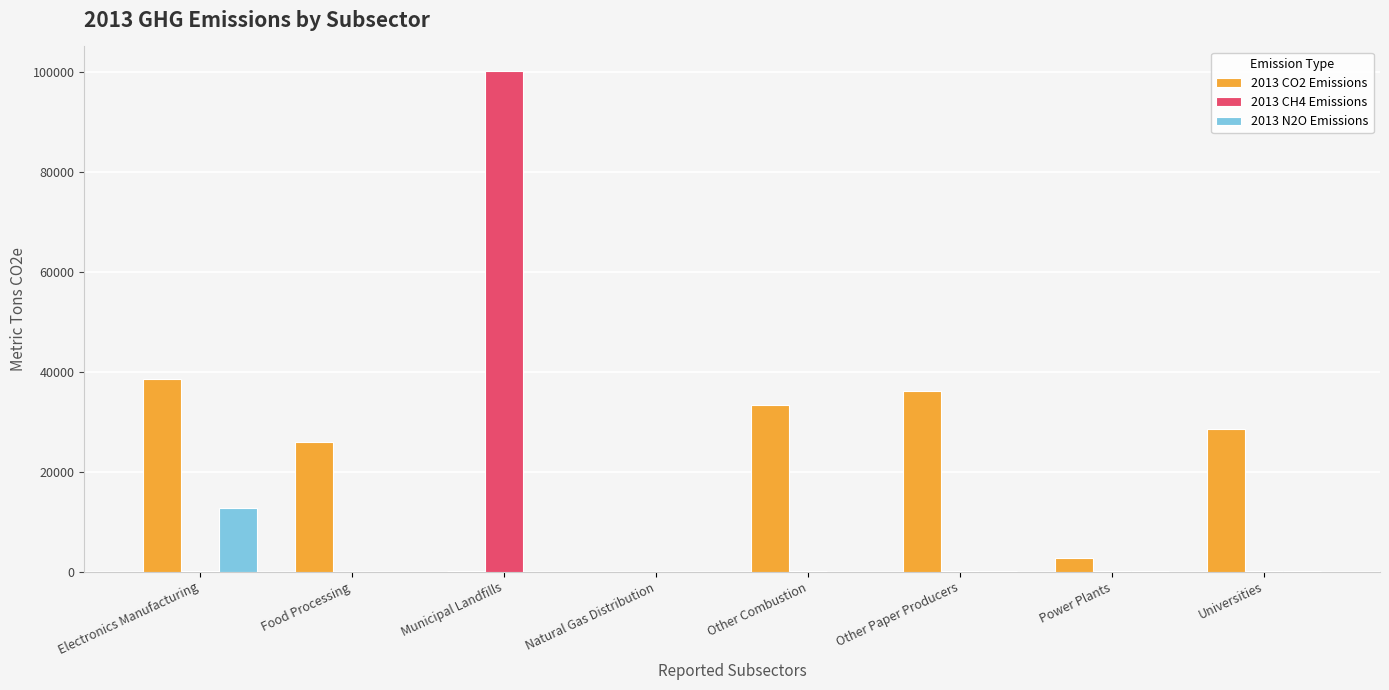

Which series has the largest total across all categories?

2013 CO2 Emissions